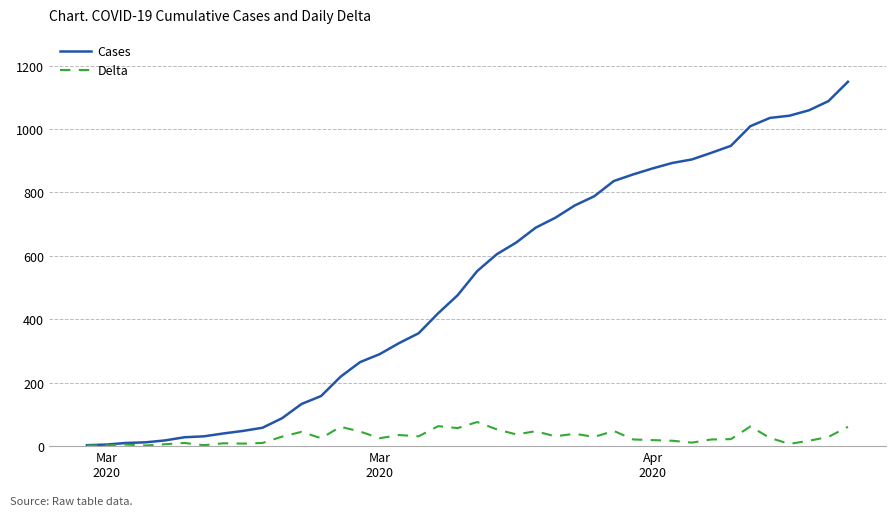

What is the lowest value of the Cases series?

3